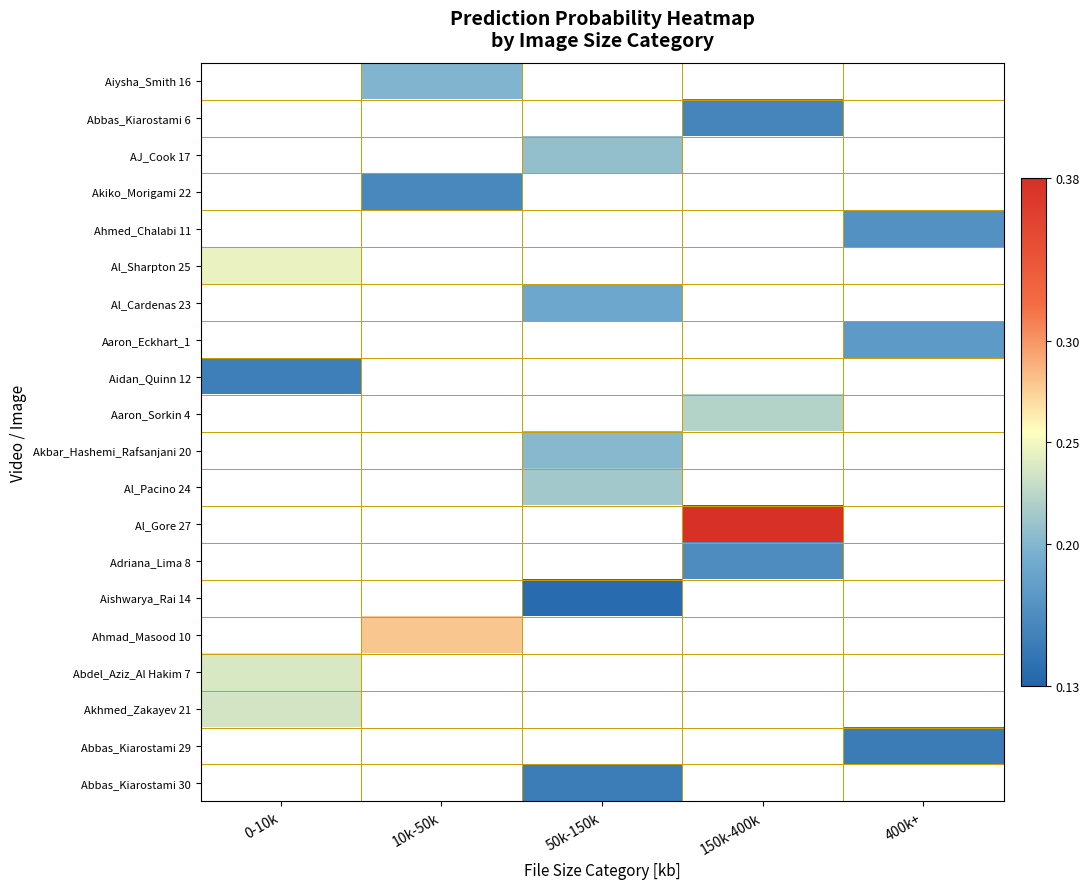

How many values in Abbas_Kiarostami 29 are above zero?

1